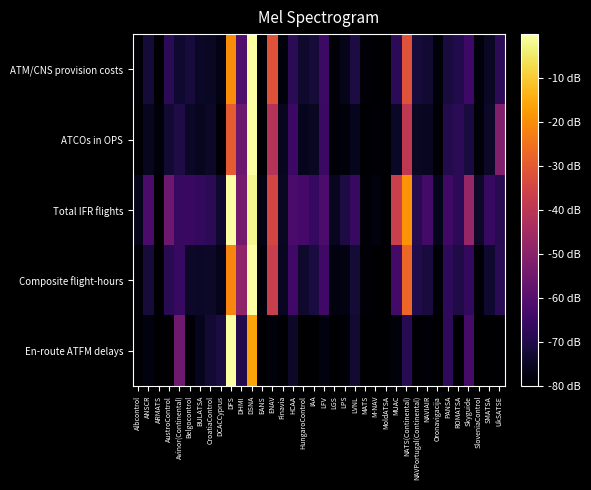

Which series has the largest total across all categories?

Total IFR flights